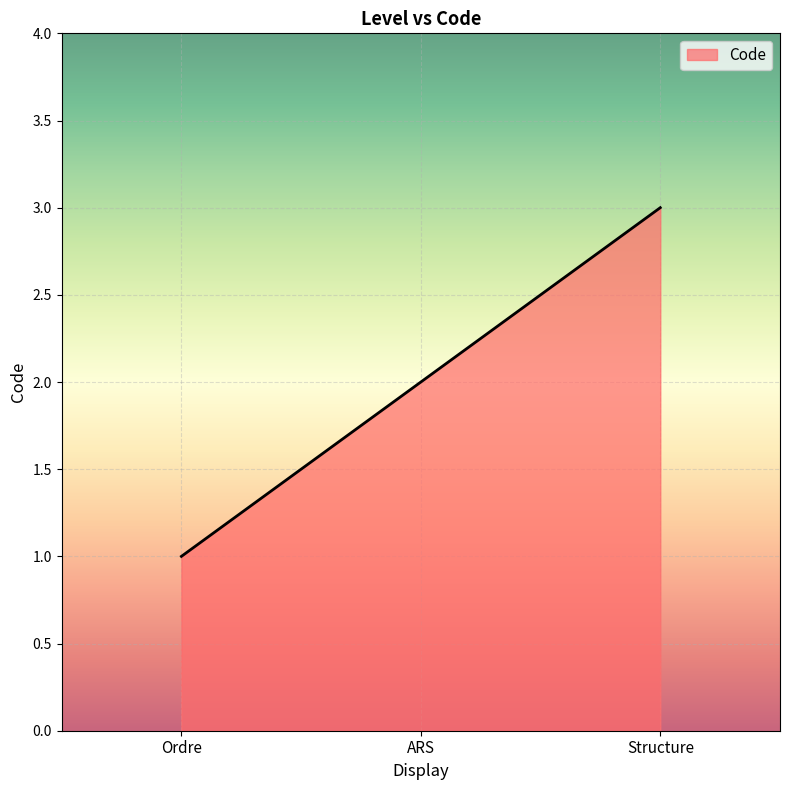

Rank the categories by value from lowest to highest.

Ordre, ARS, Structure